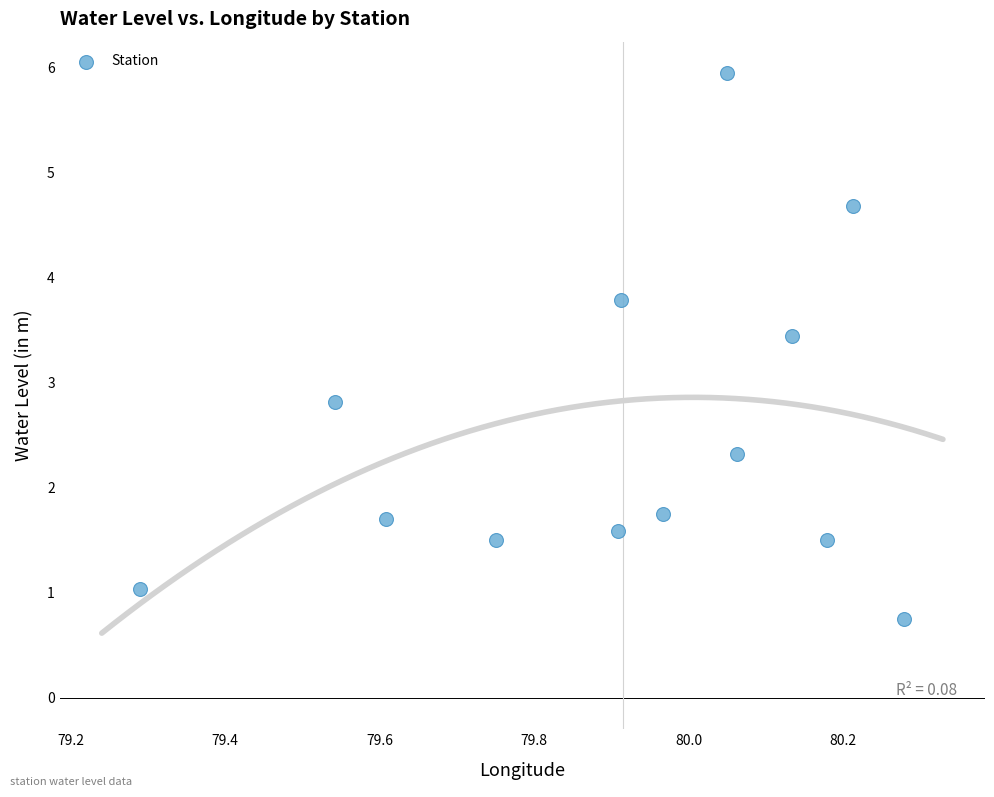

What Y value in the scatter plot is closest to 3?

2.8